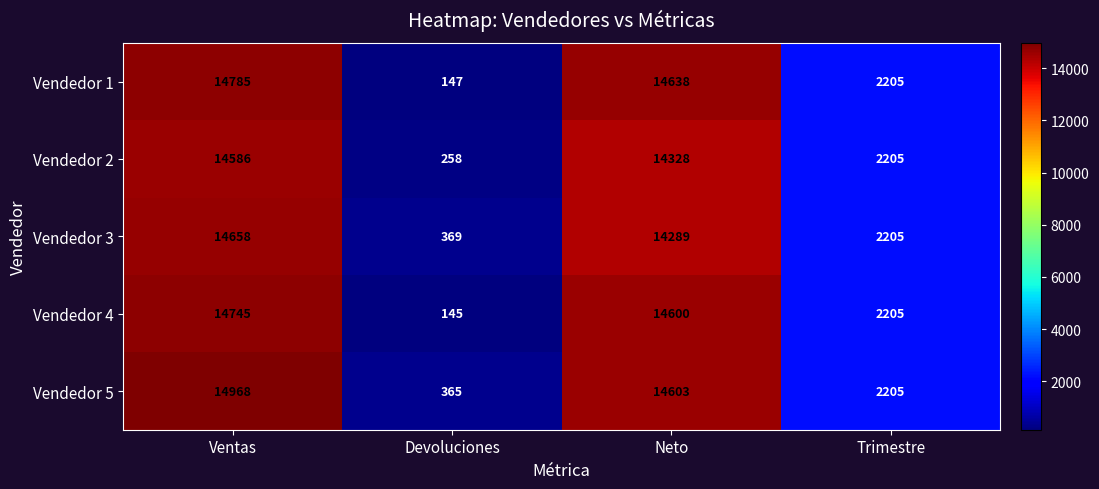

What is the difference between the highest and lowest values at Ventas?

382